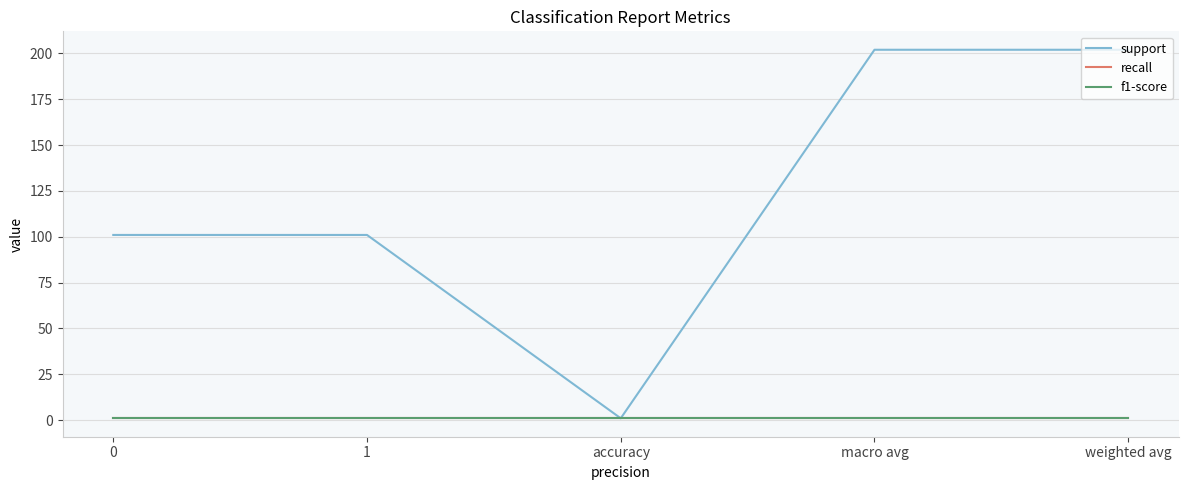

True or false: support has more than 2 points higher than both neighbors.

False